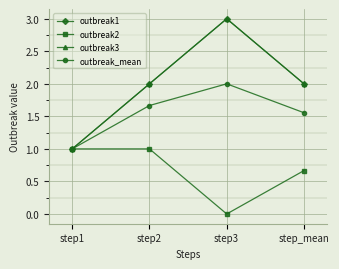

True or false: outbreak_mean and outbreak1 cross at least once.

False